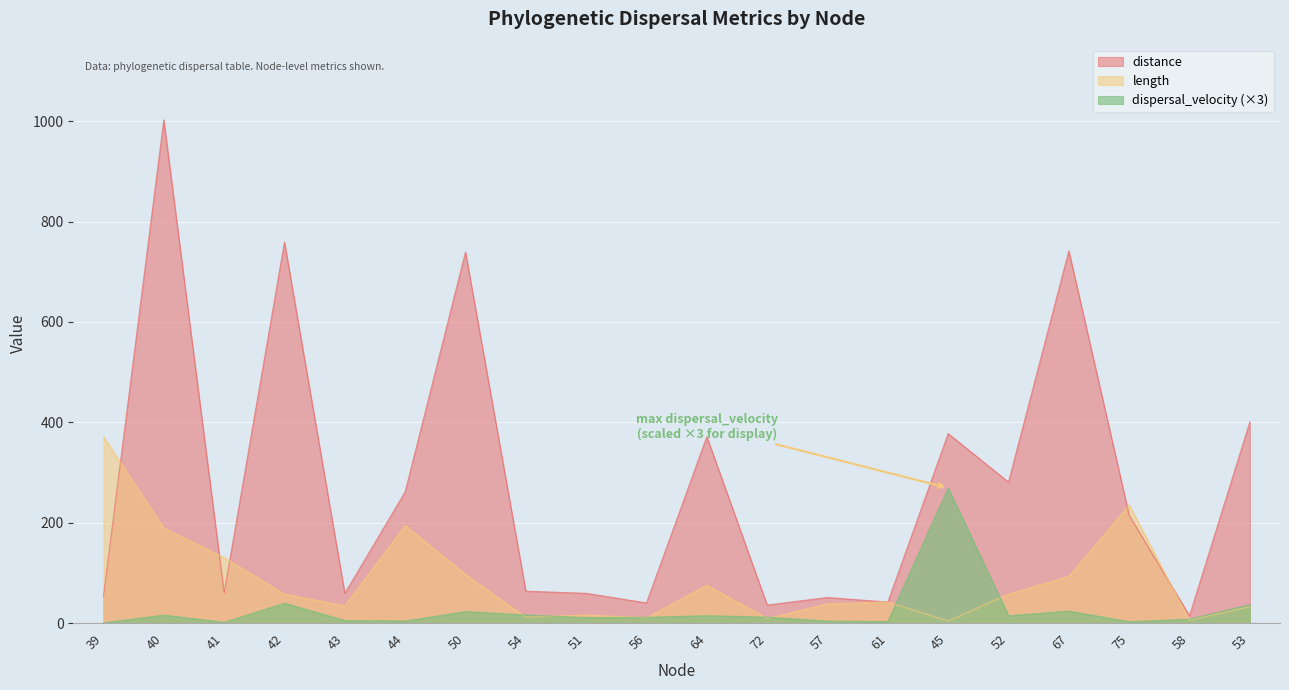

What is the label of the 16th point from the left?

52